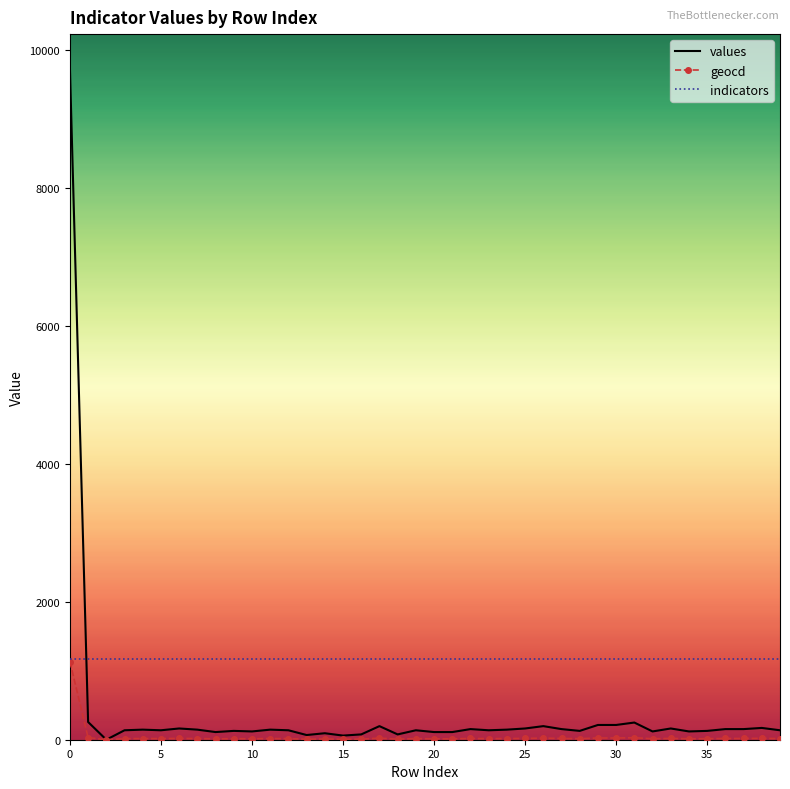

Which series has the largest total across all categories?

indicators